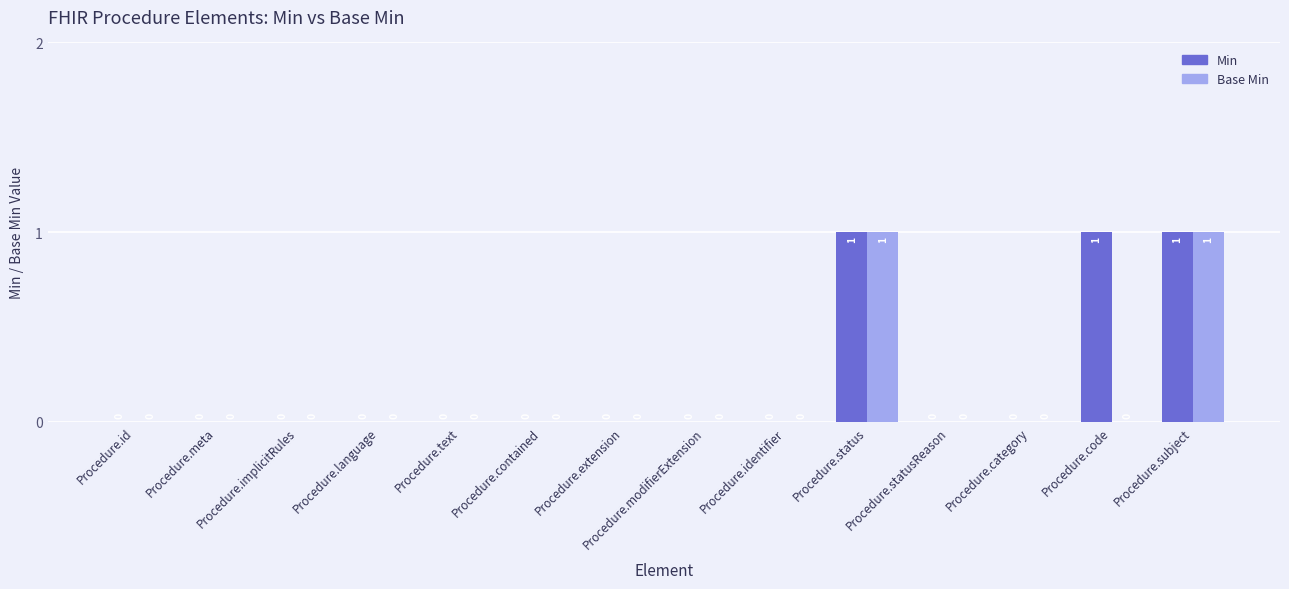

How many series are shown in this chart?

2